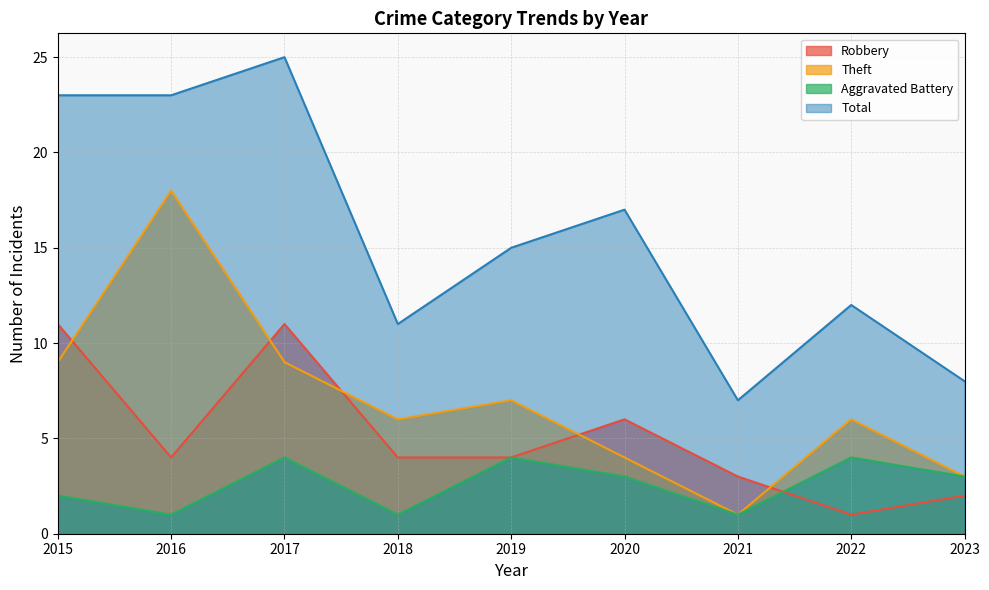

Is it true that Theft equals 2 at 2017?

False